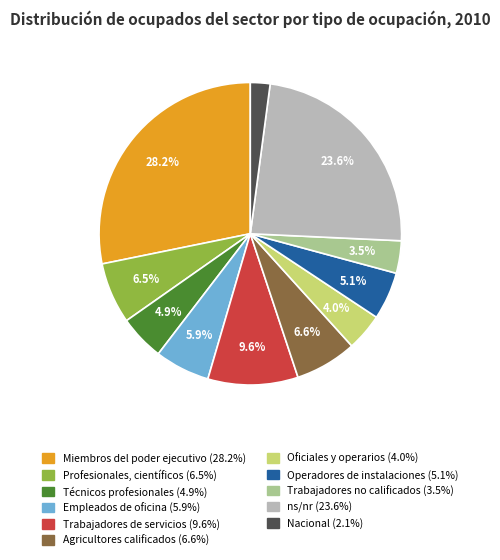

To the nearest percent, what is the combined percentage of Miembros del poder ejecutivo and Agricultores calificados?

35%